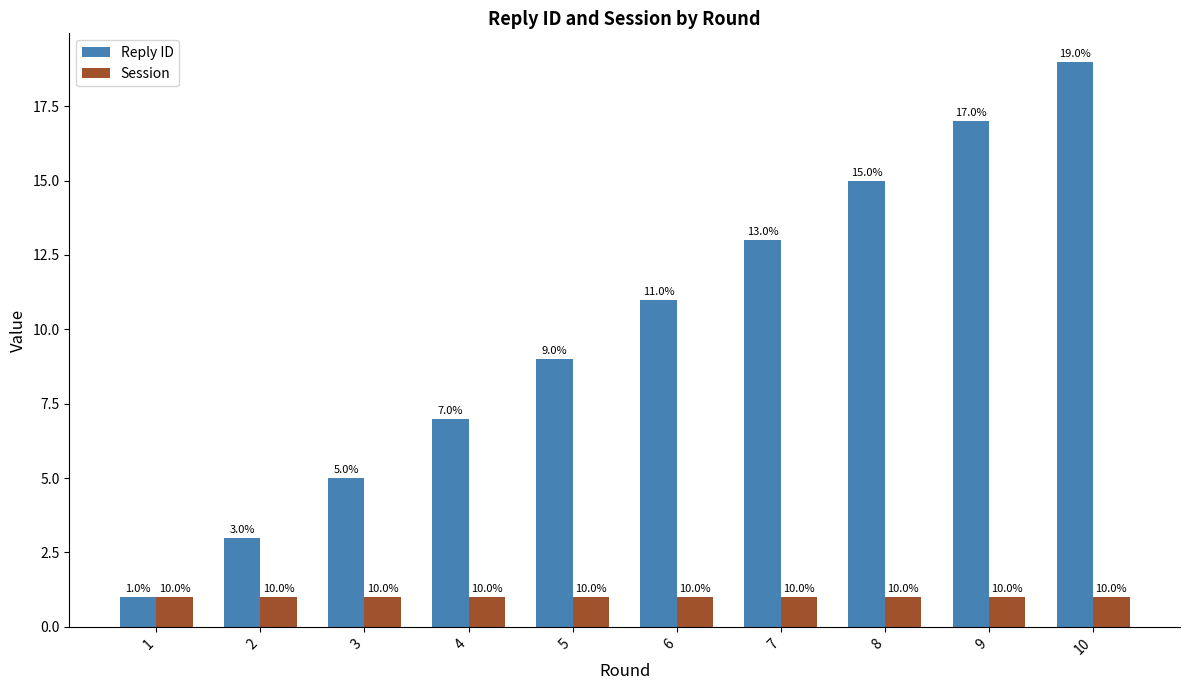

What is the sum of all Reply ID values?

100